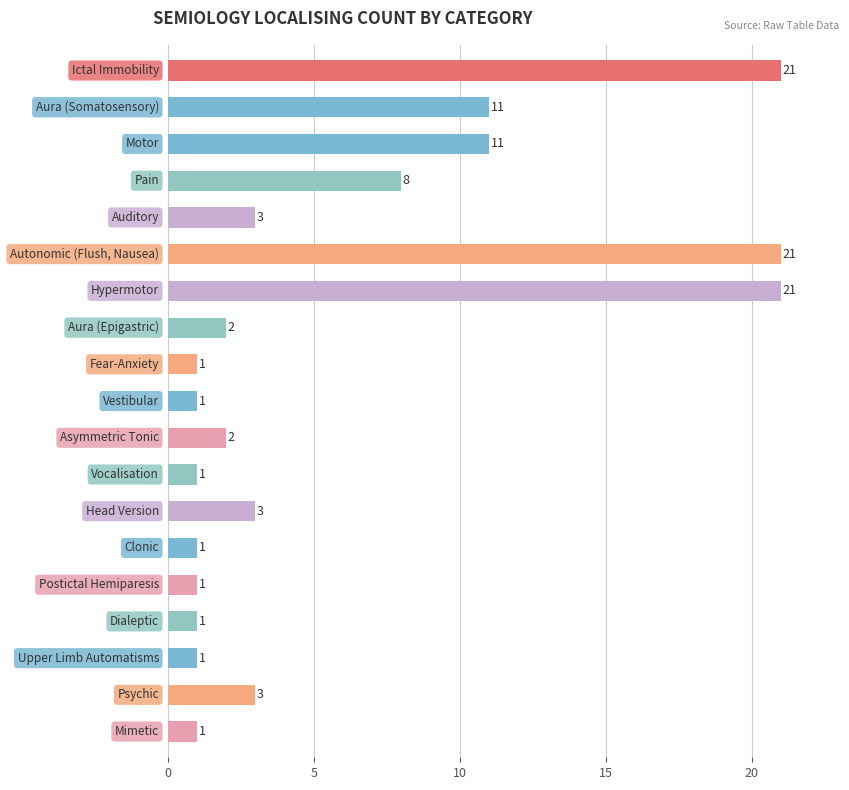

What is the maximum value shown in the chart?

21